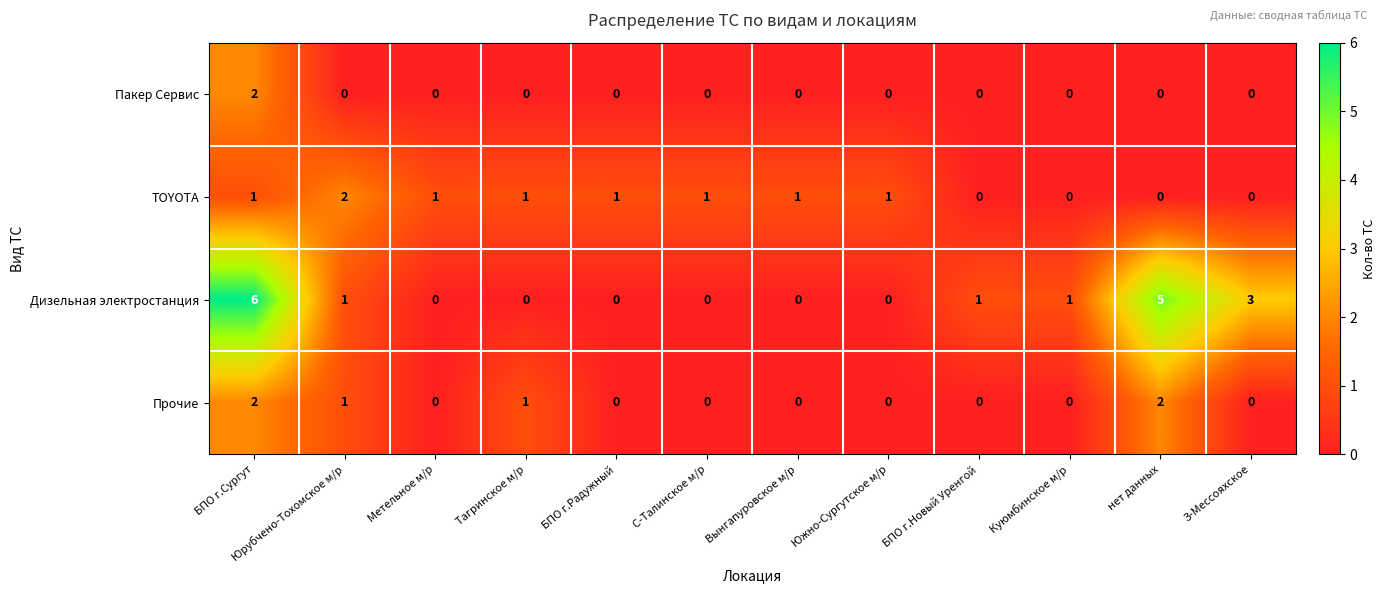

List the series in order of their overall mean, highest first.

Дизельная электростанция, TOYOTA, Прочие, Пакер Сервис